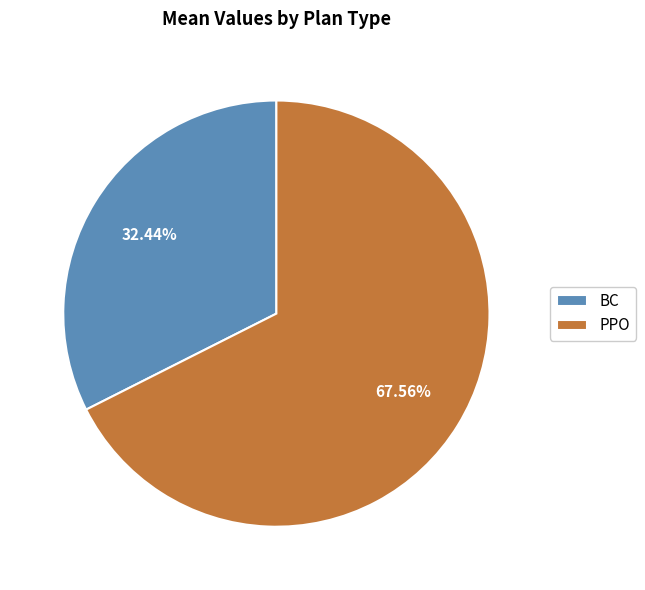

How many segments does this pie chart have?

2